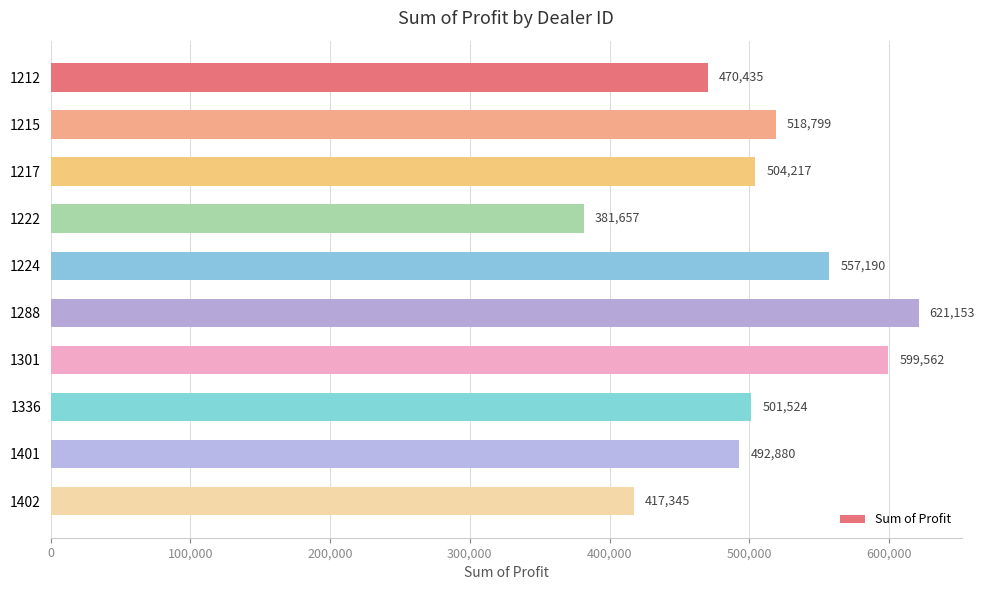

True or false: the data shows 417345.0 at 1402.

True